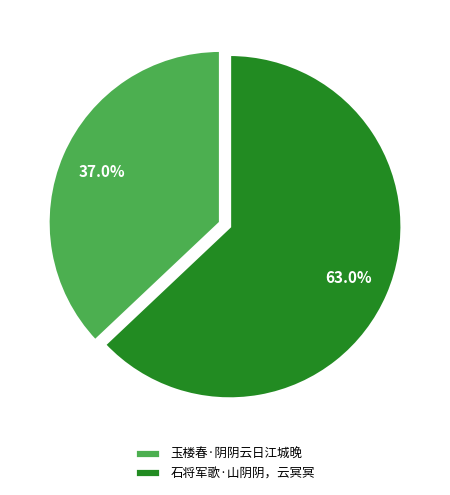

Rank the categories by value from lowest to highest.

玉楼春·阴阴云日江城晚, 石将军歌·山阴阴，云冥冥